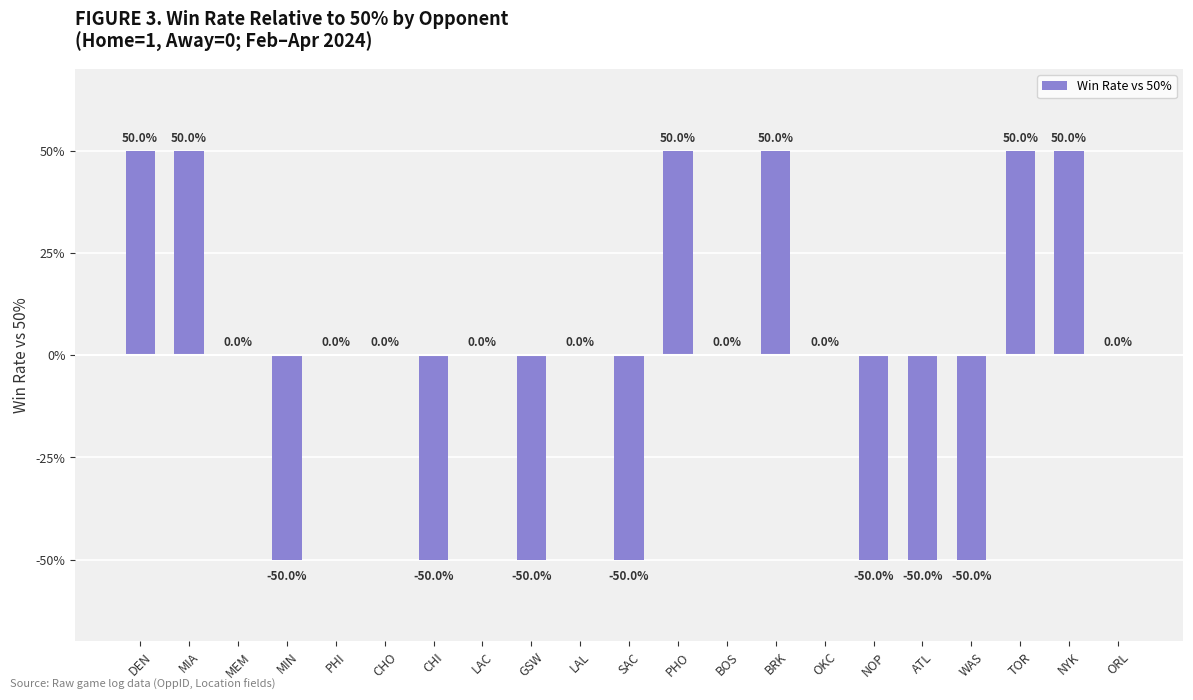

How many series are shown in this chart?

1